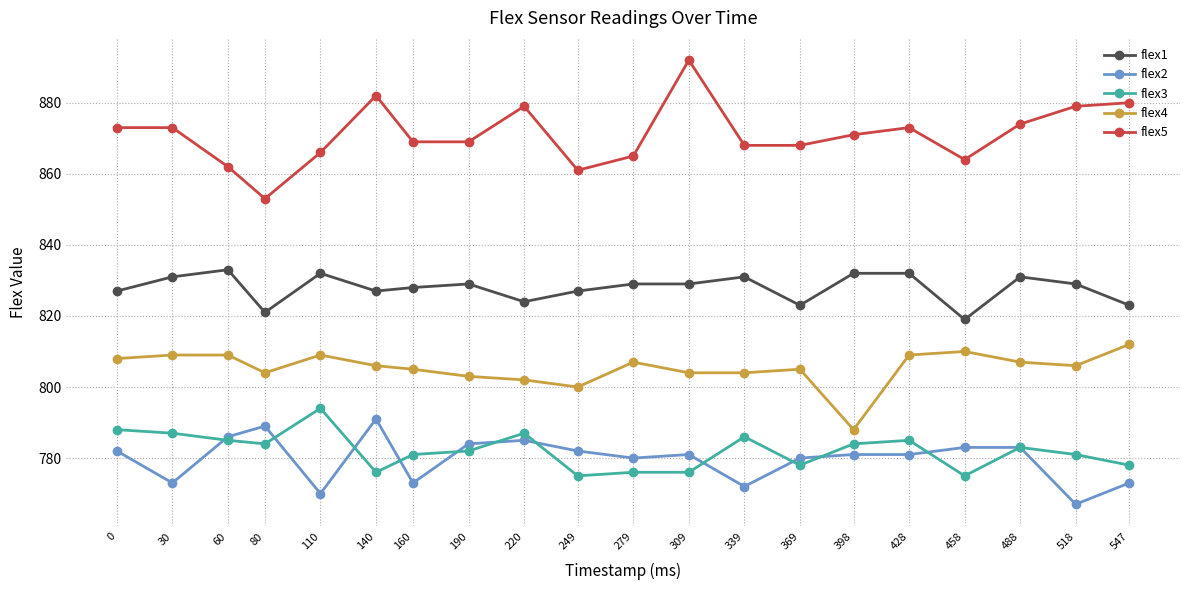

What is the difference between the maximum and second lowest values in the flex3 series?

19